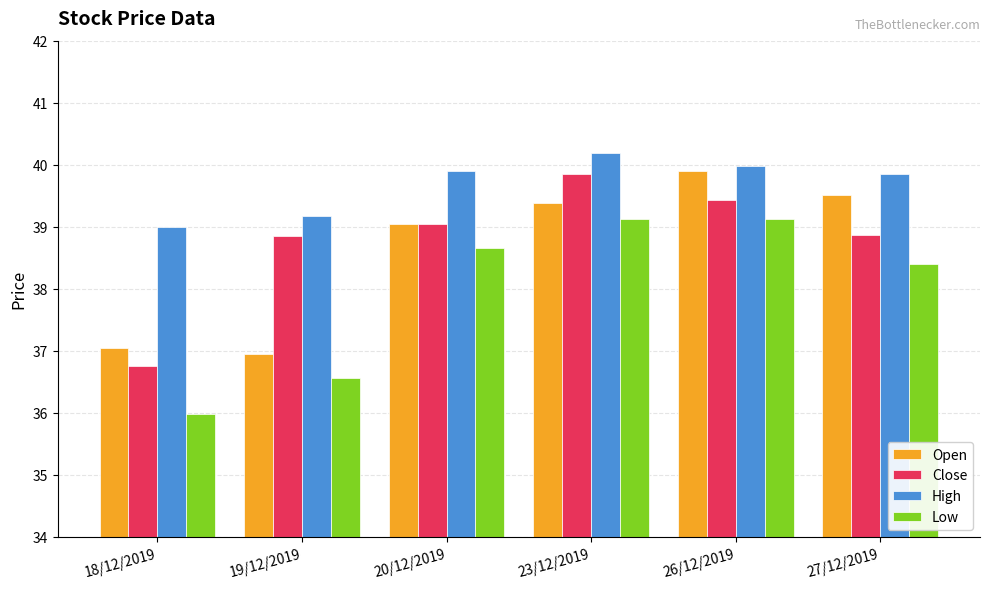

At 26/12/2019, list the series in order from smallest to largest.

Low, Close, Open, High